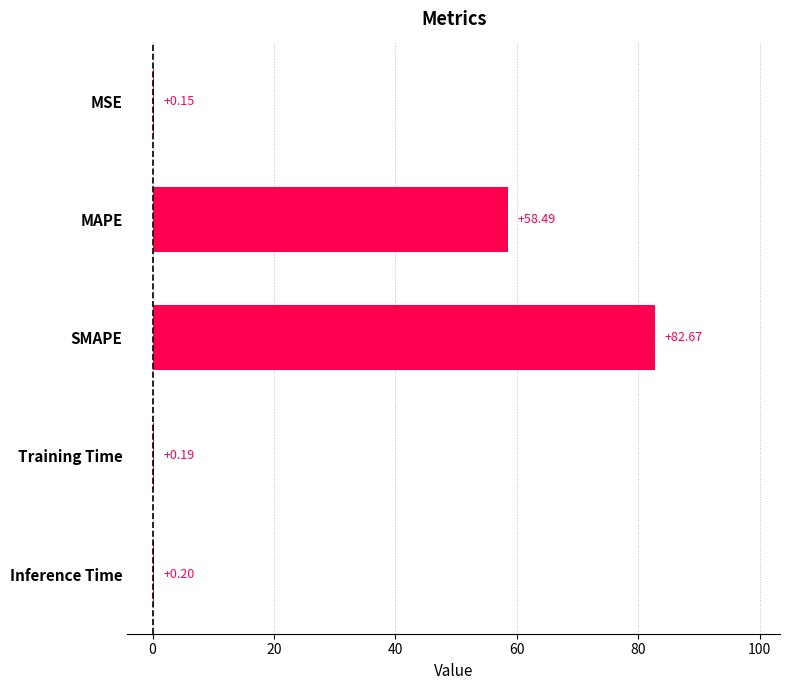

At which category does the chart reach its peak across all series?

SMAPE